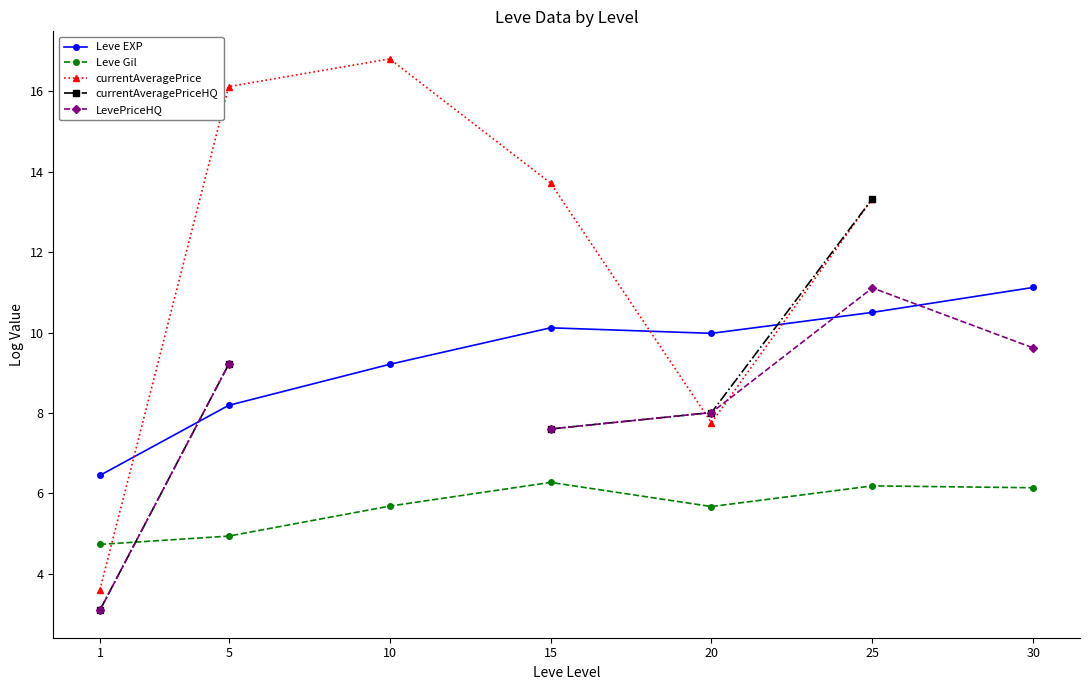

What is the greatest value displayed?

16.8